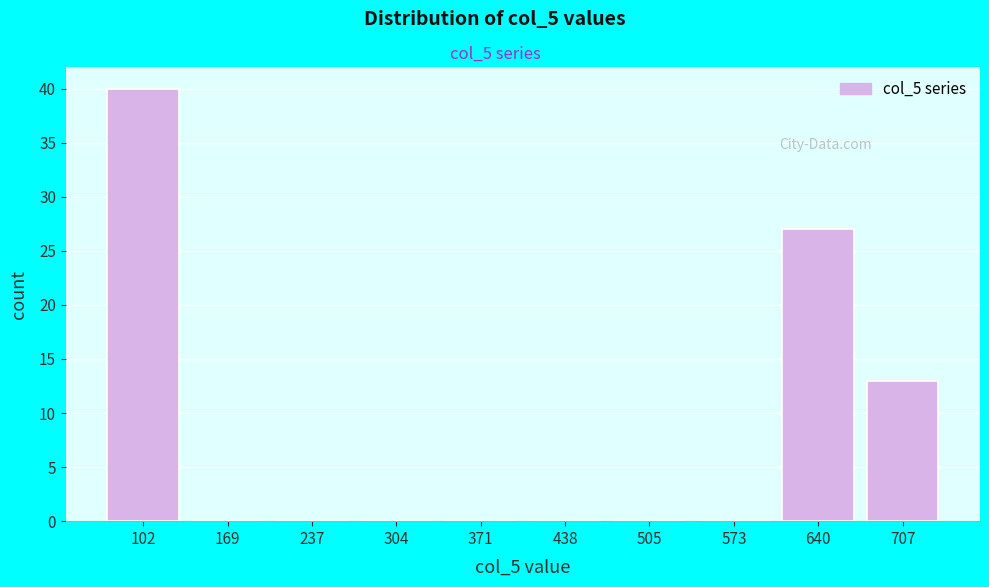

Reading left to right, list every bar in this chart as the range it spans on the x-axis followed by its height. Neither the bar edges nor the heights are printed on the chart, so give them approximately, as read against the axes.

70 to 140: 40
140 to 200: 0
200 to 270: 0
270 to 340: 0
340 to 410: 0
410 to 470: 0
470 to 540: 0
540 to 610: 0
610 to 670: 27
670 to 740: 13